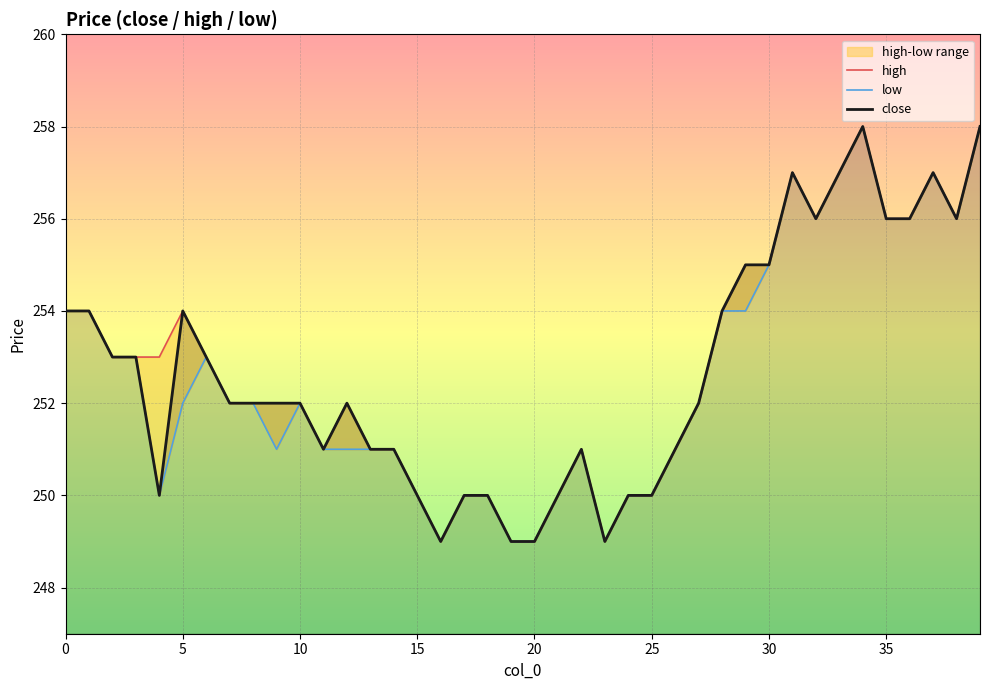

Rank the series by their maximum value, from lowest to highest.

high, low, close